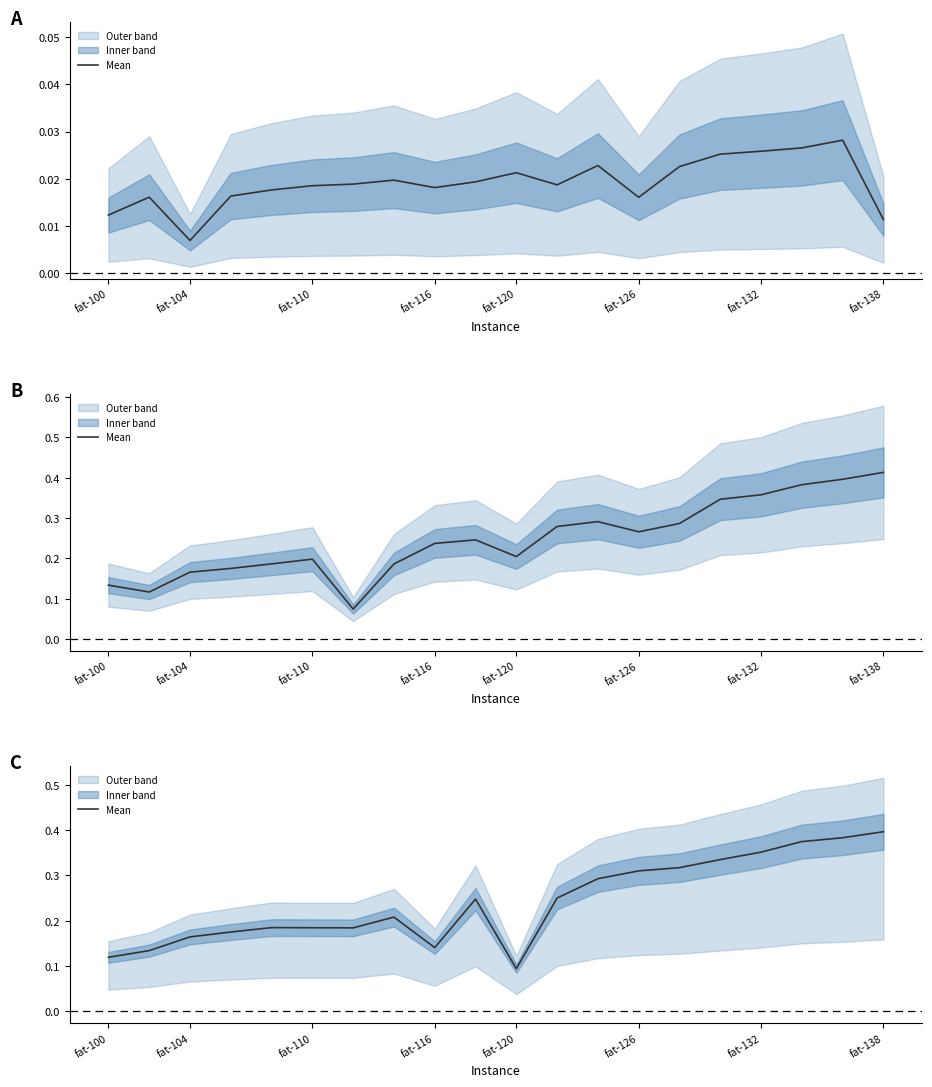

How many points are higher than both their immediate neighbors (excluding endpoints)?

3